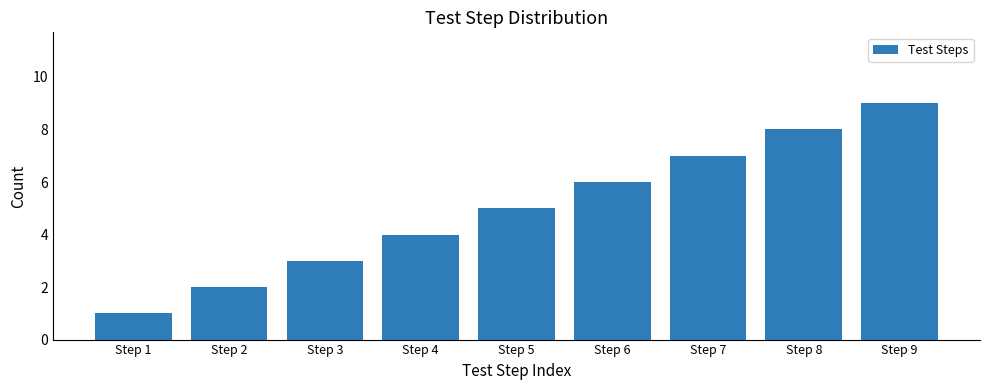

Count the number of categories in the chart.

9